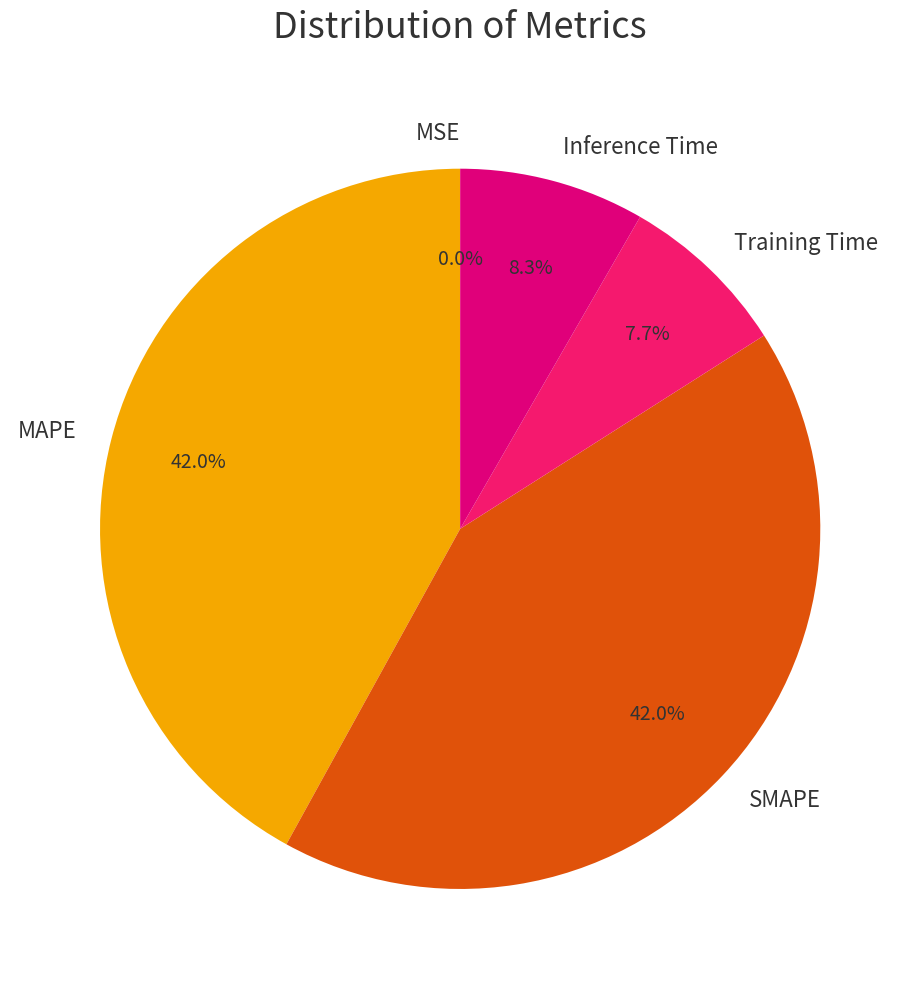

Is it true that MAPE is 49% of the pie?

False